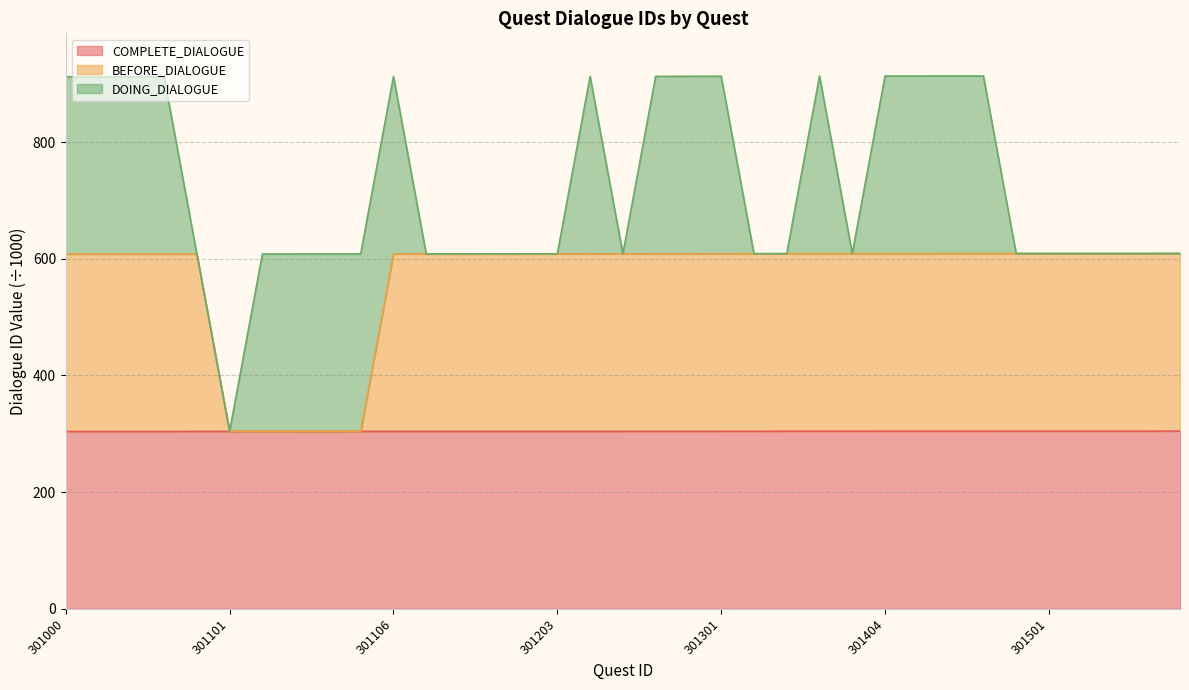

Read the COMPLETE_DIALOGUE value at 301106.

304.2